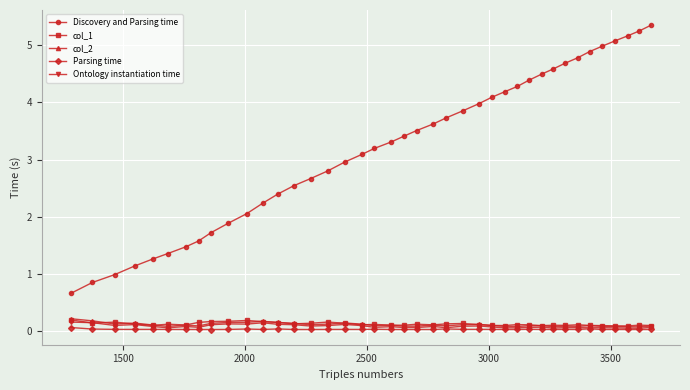

True or false: Discovery and Parsing time and col_2 intersect in this chart.

False